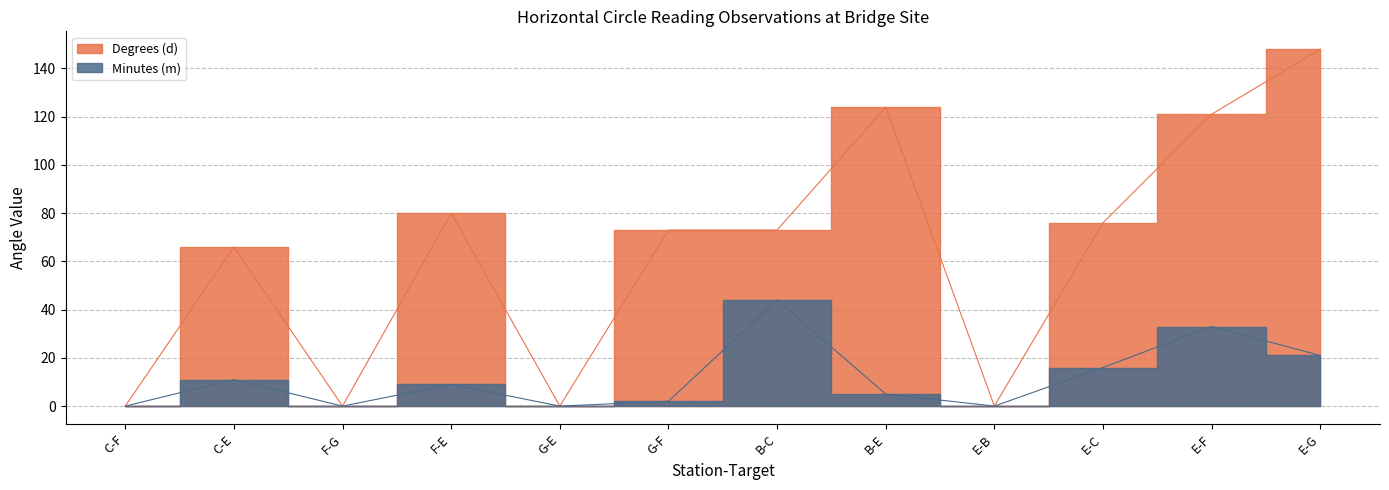

What is the approximate value of Degrees (d) at C-E?

66